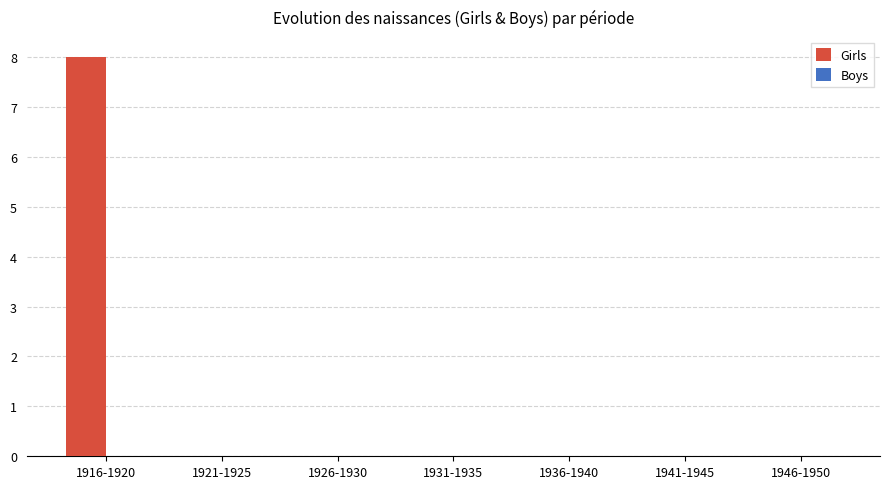

Reading left to right, what are all the values shown in this chart?

1916-1920=8	1921-1925=0	1926-1930=0	1931-1935=0	1936-1940=0	1941-1945=0	1946-1950=0